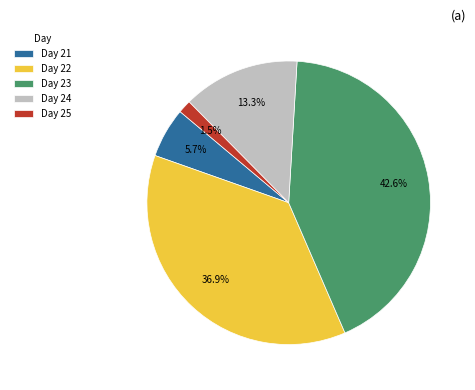

Approximately how many times larger is the value at Day 22 compared to Day 24?

2.8